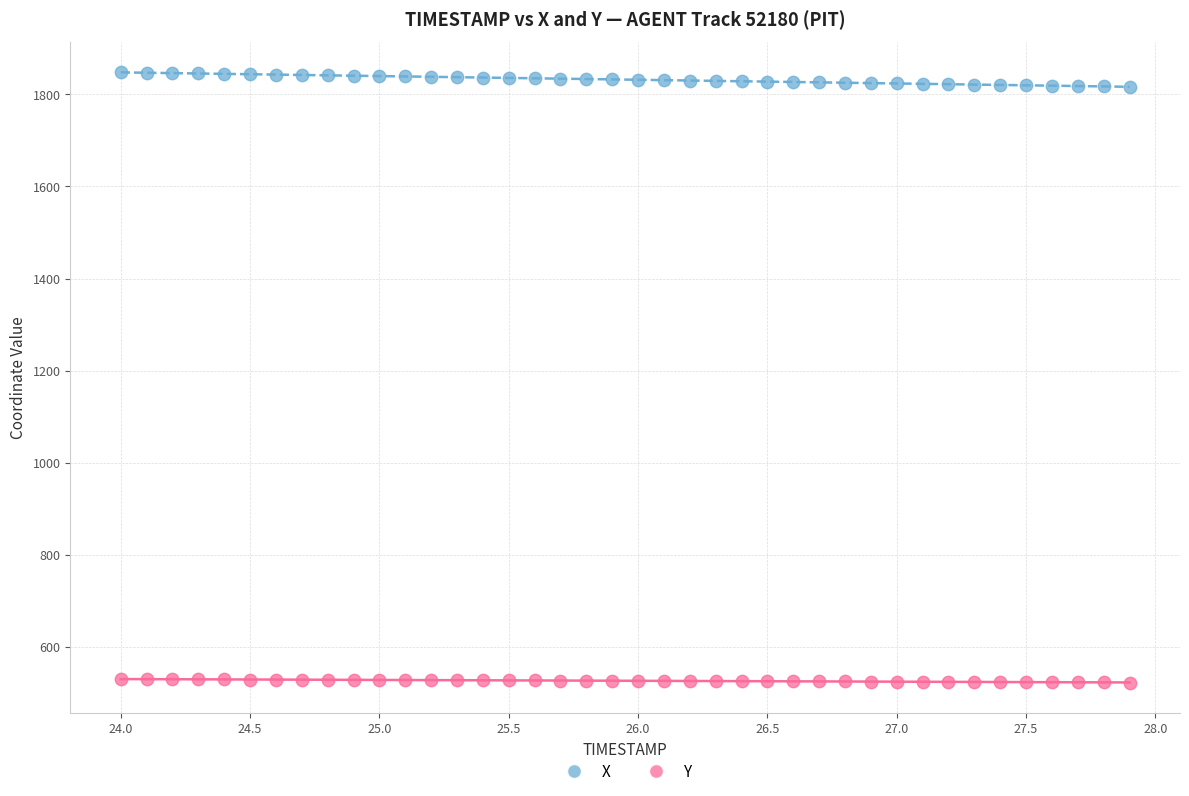

Which series contains the highest Y value?

X